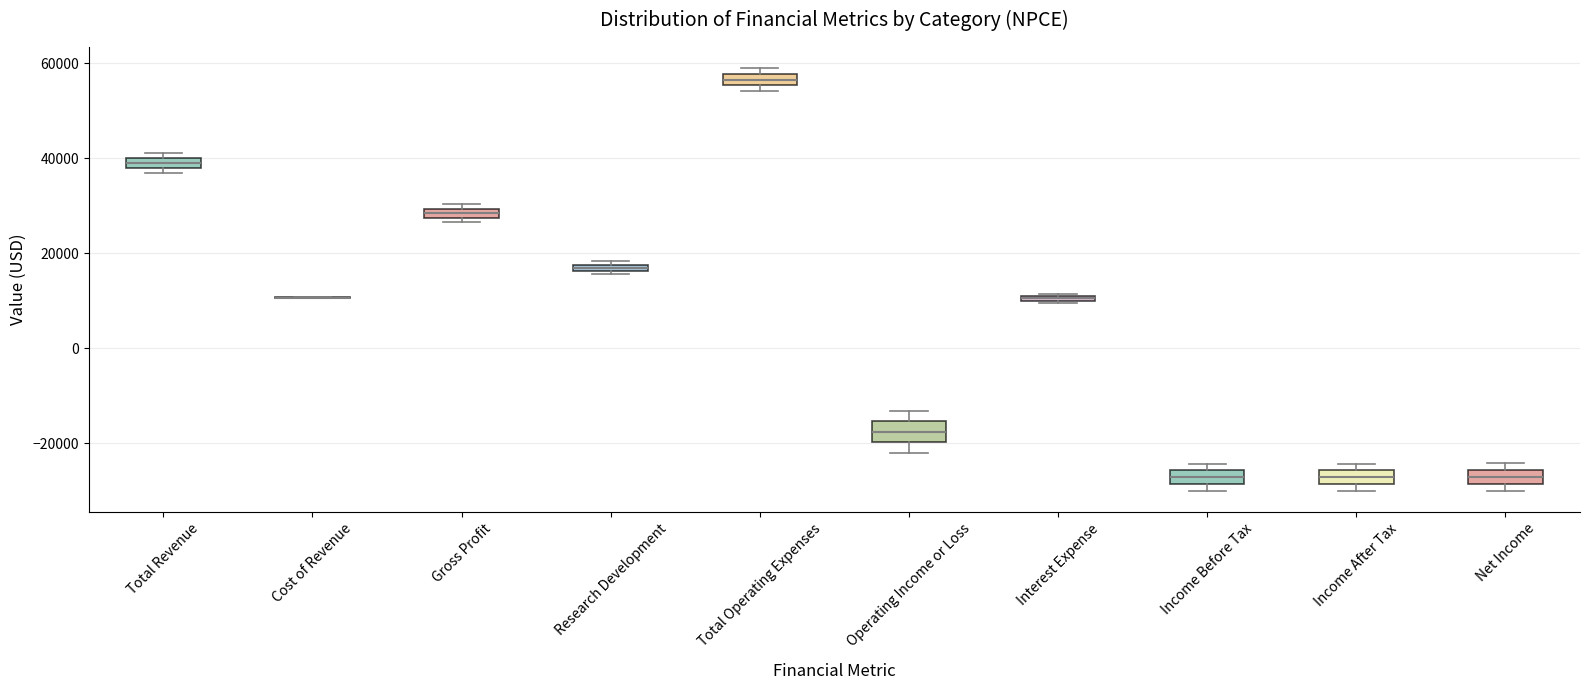

Where is the upper edge of the box for Income After Tax on the y-axis? The values are not printed on the chart, so give them approximately, as read against the axis.

-26000